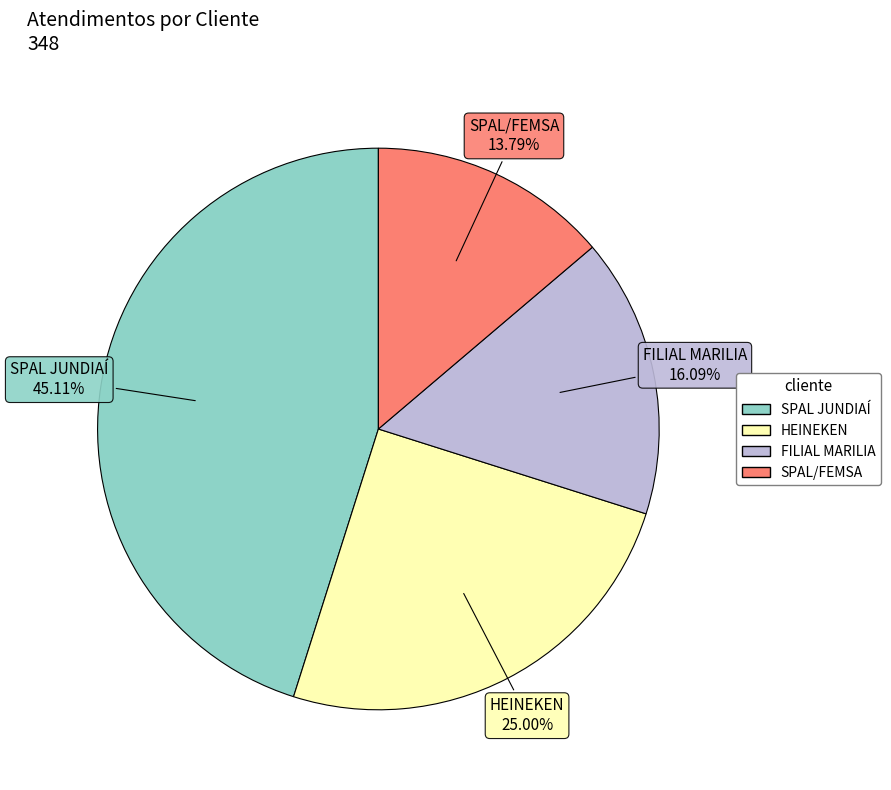

The FILIAL MARILIA slice represents 24% of the pie. True or false?

False